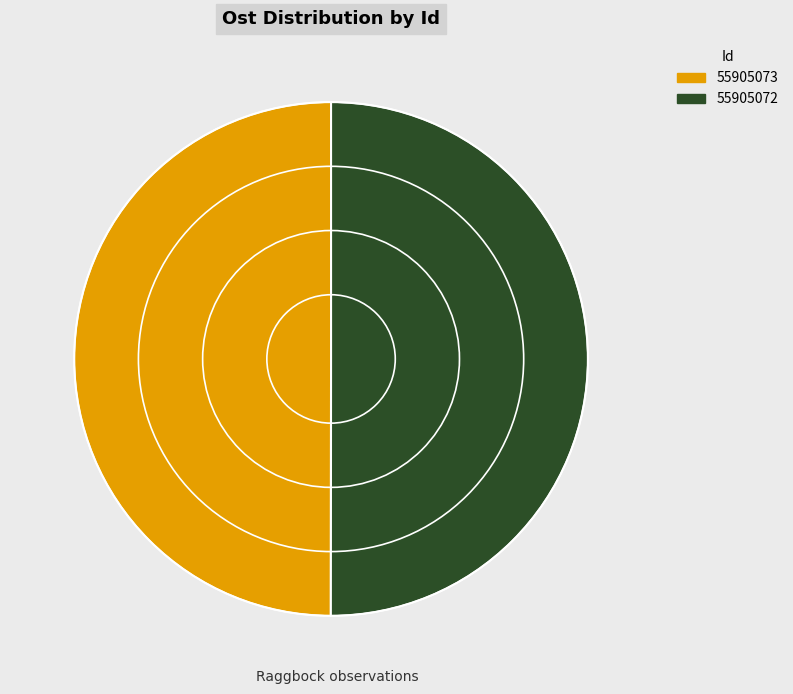

Is it true that 55905072 is 50% of the pie?

True